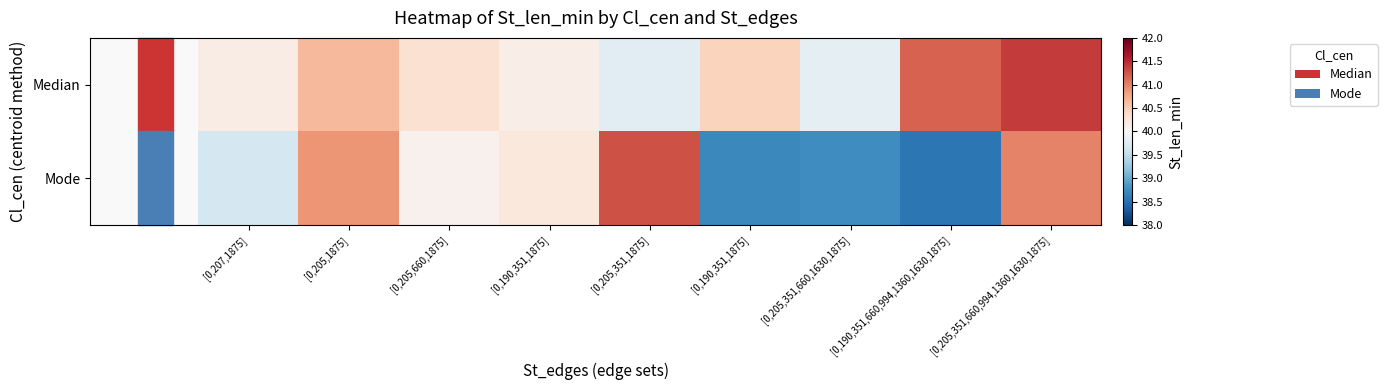

Count the number of data series in this chart.

2